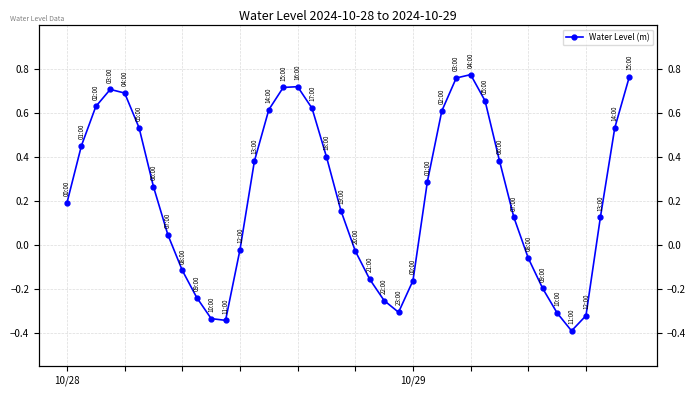

True or false: the data shows 0.9 at 29.

False